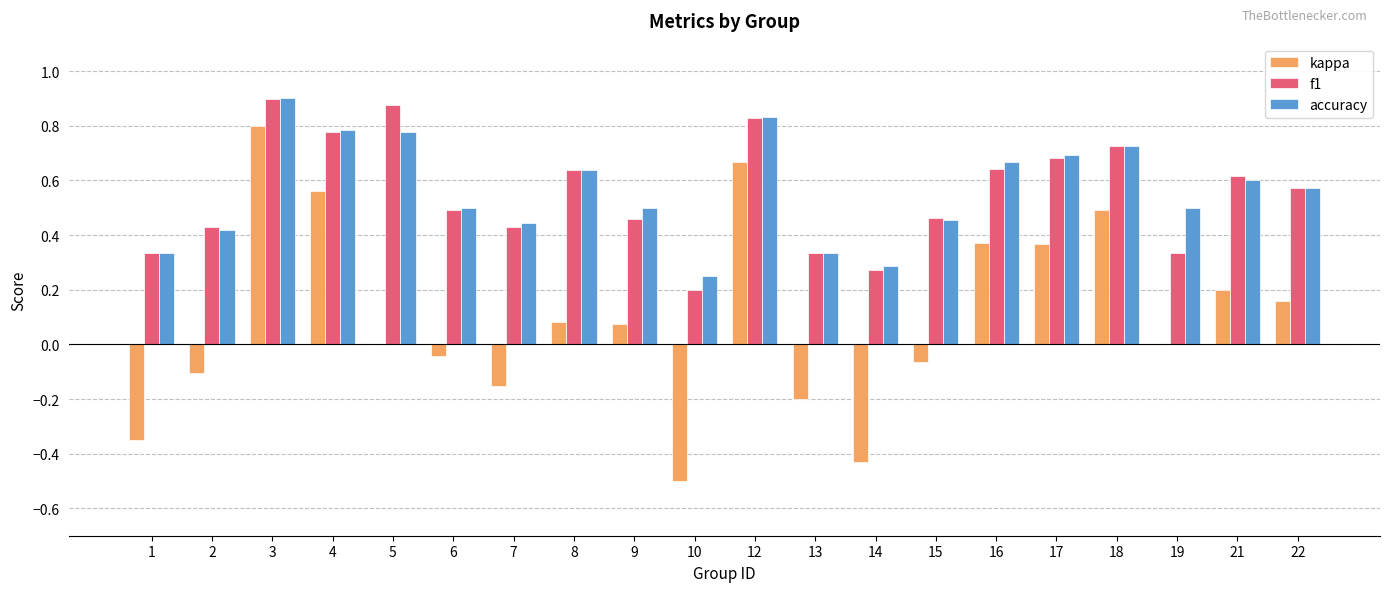

How many groups of bars are there?

20